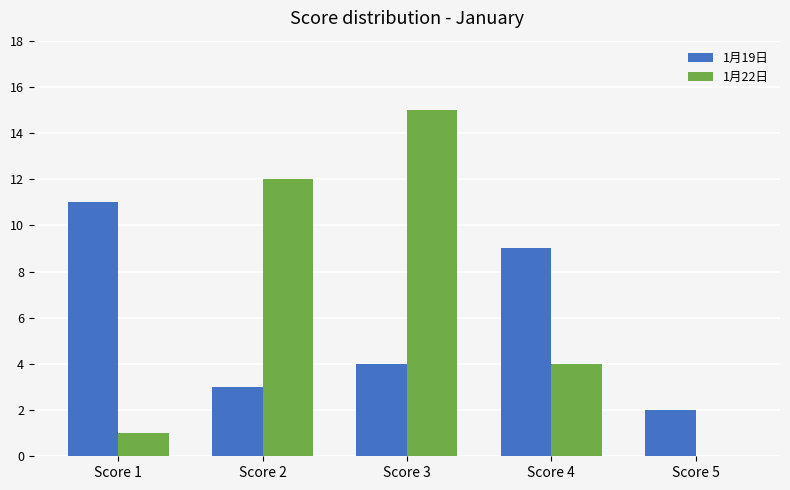

At which label is 1月22日 closest to 7?

Score 4